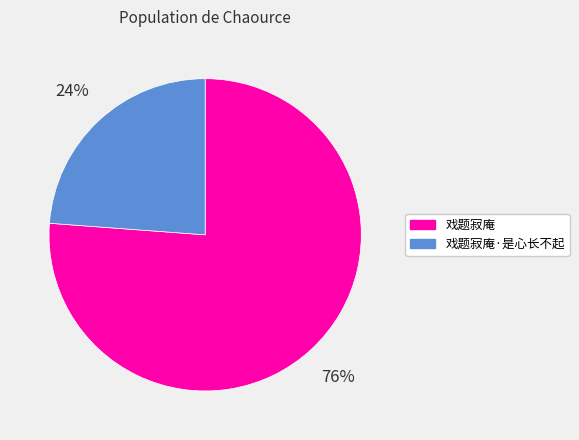

How many segments does this pie chart have?

2